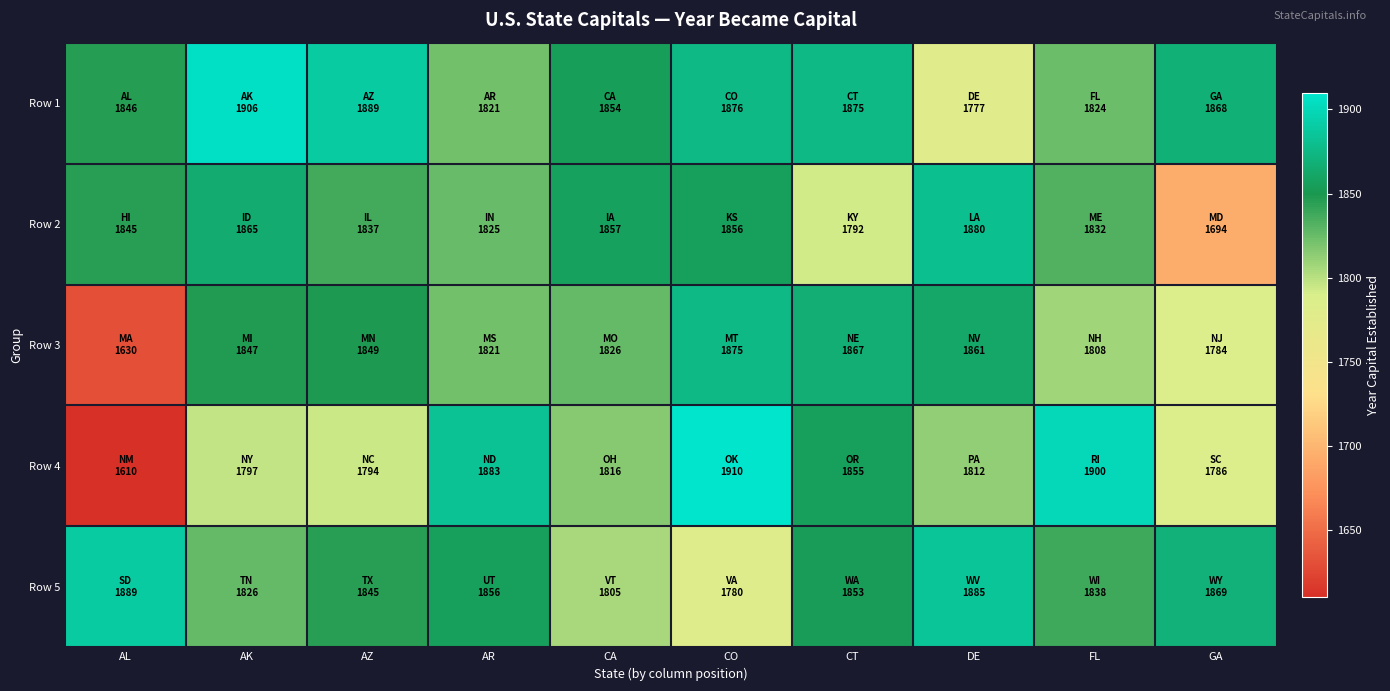

At how many categories does at least one series exceed 1628?

10